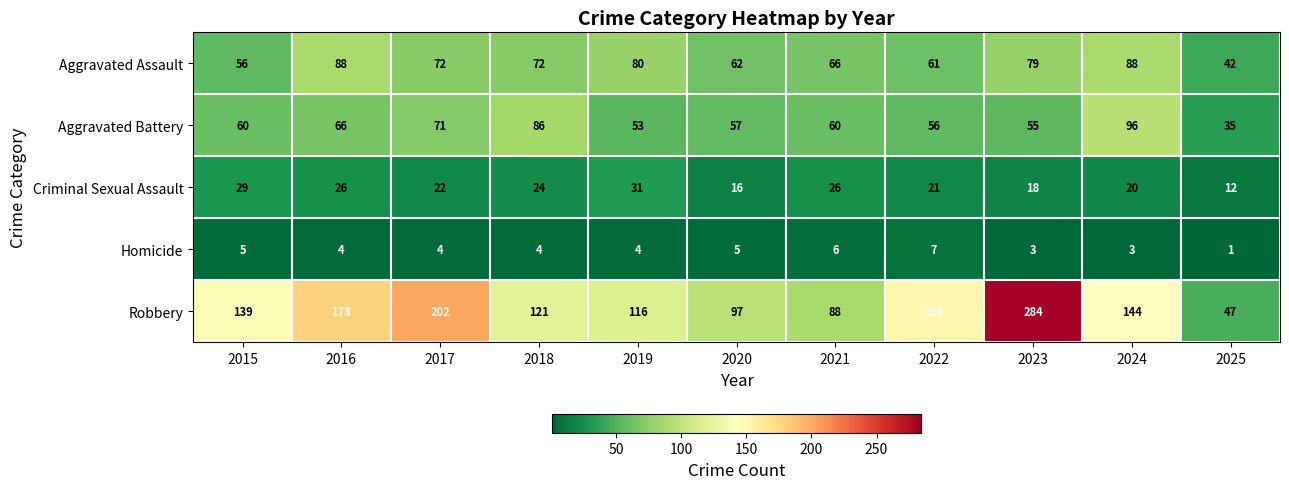

What is the difference between the second highest and minimum values in the Homicide series?

5